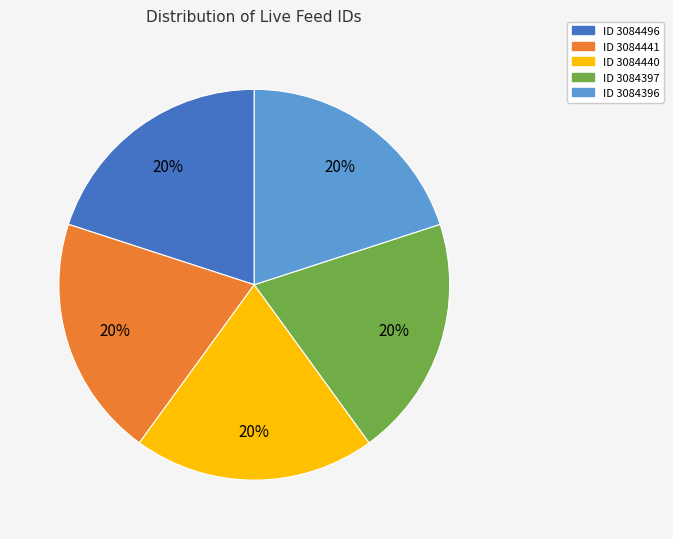

Is there any slice that represents more than half of the pie?

No